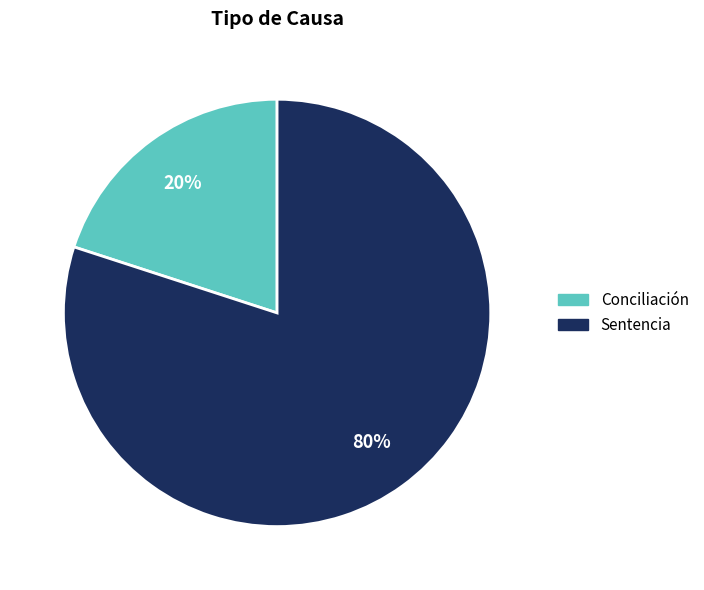

To the nearest percent, what is the combined percentage of Conciliación and Sentencia?

100%